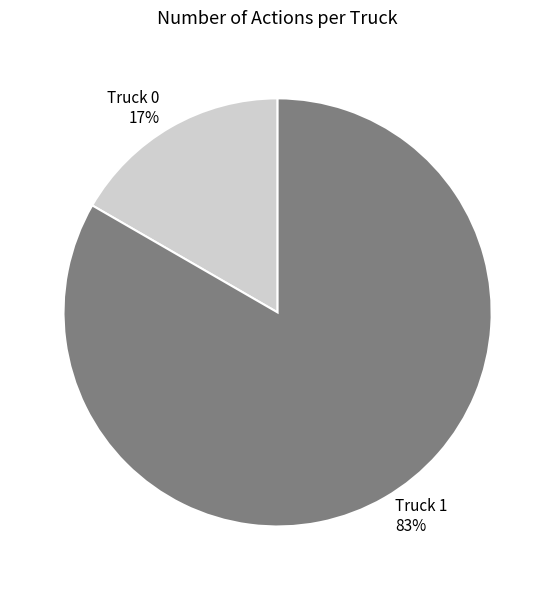

Count the number of slices in the pie.

2